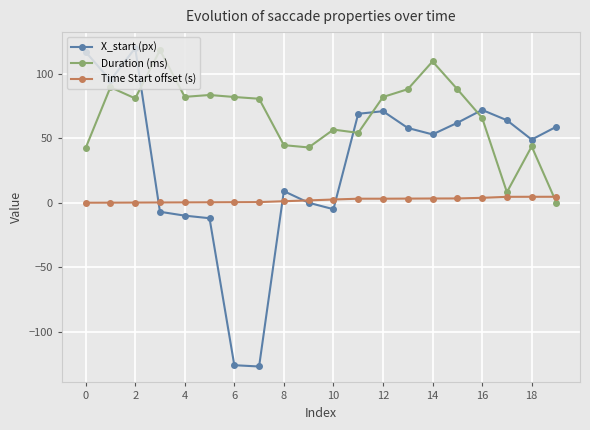

Count the number of data series in this chart.

3